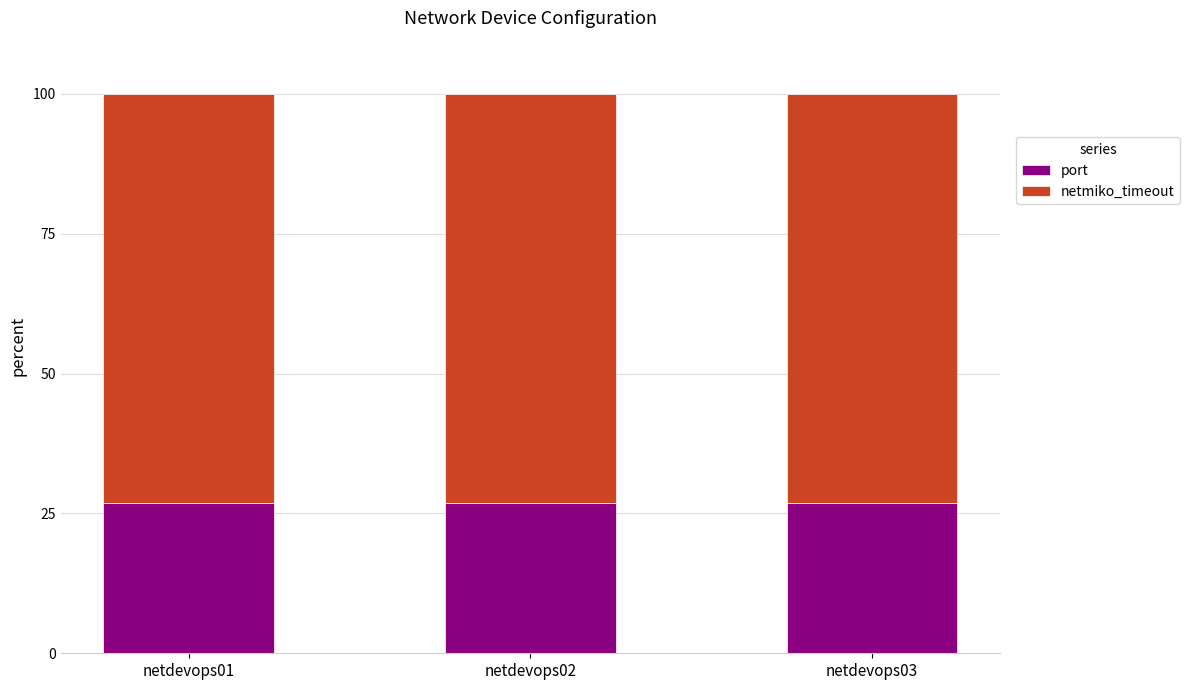

The port series shows 26.8 at netdevops03. True or false?

True